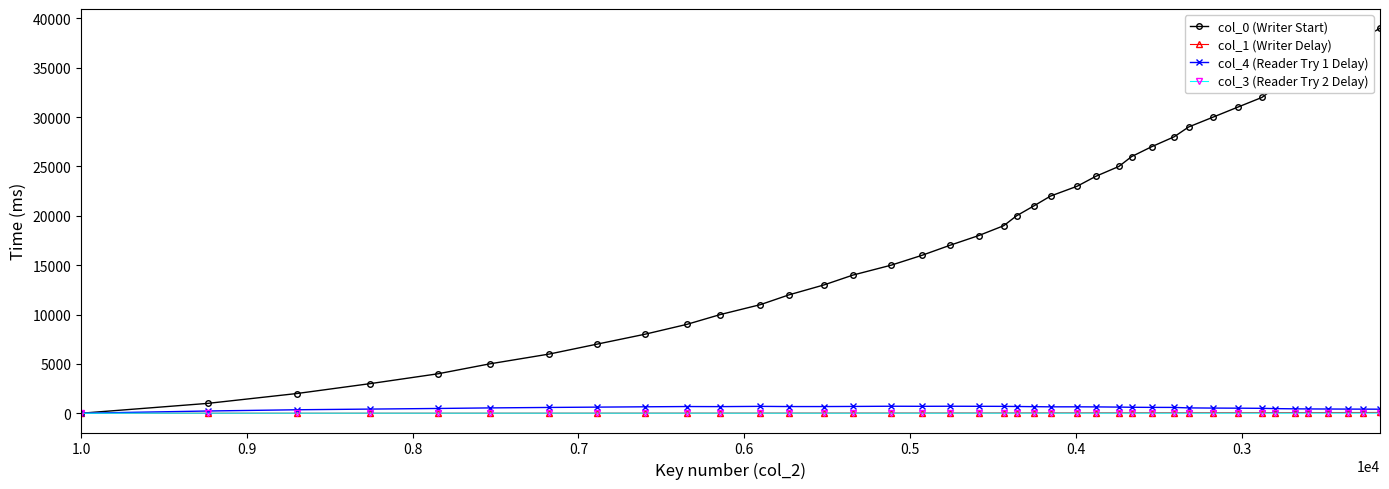

How many values in the col_3 (Reader Try 2 Delay) series exceed 11?

8